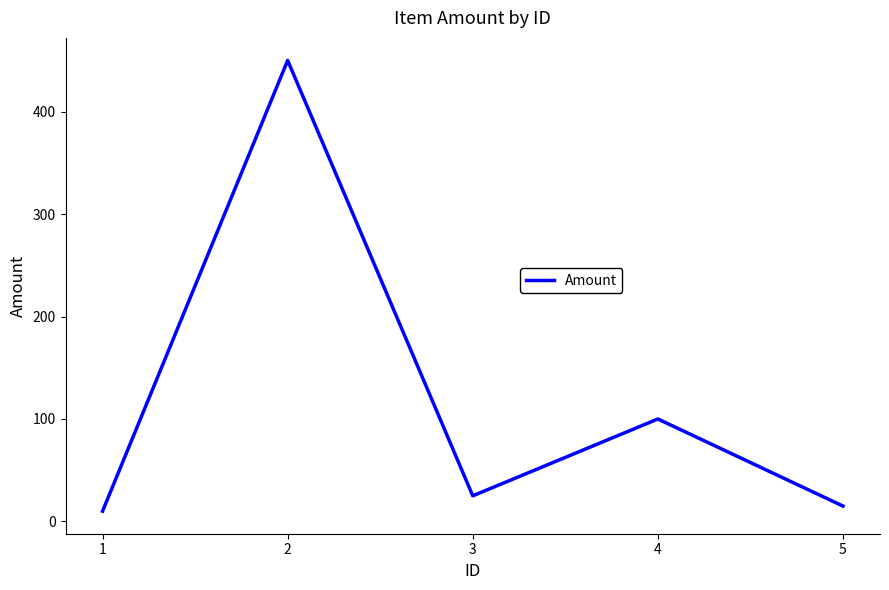

What is the change in value from 2 to 4?

-350